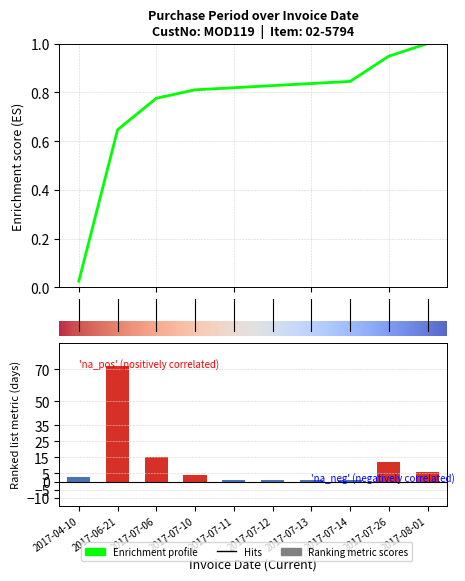

The chart shows a value of 1 at 2017-07-14. True or false?

False